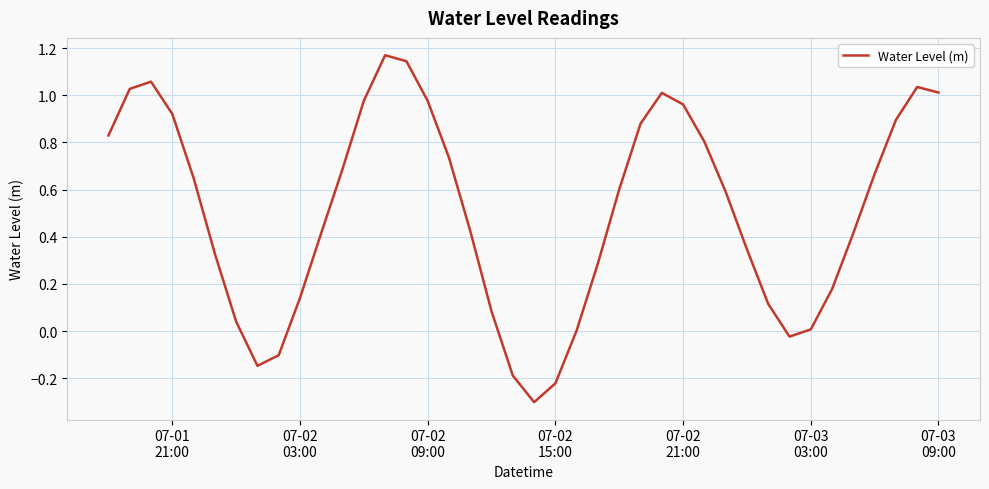

What is the smallest value displayed?

-0.3